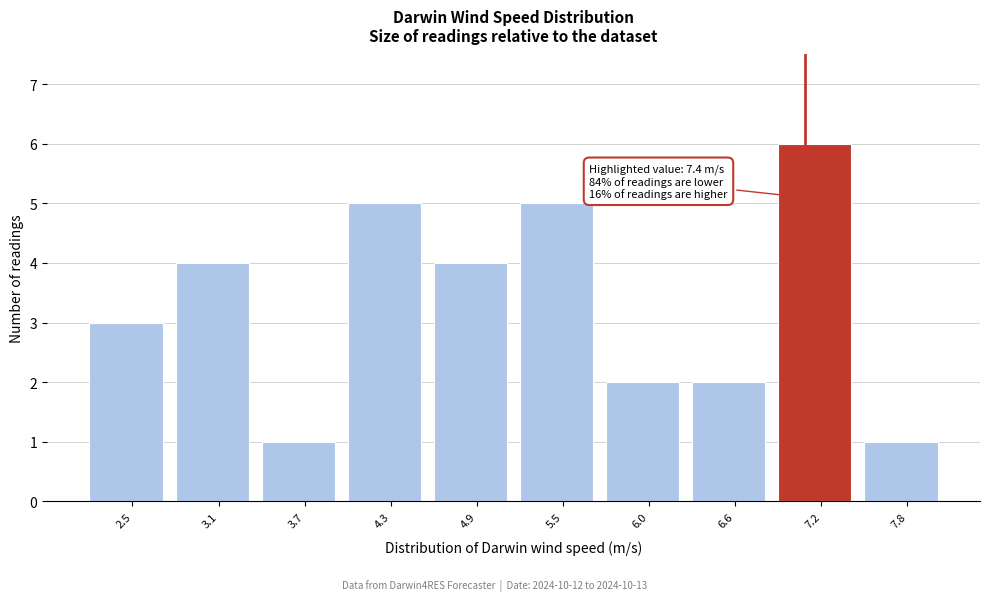

Reading left to right, list all the values displayed in this chart.

2.5=3	3.1=4	3.7=1	4.3=5	4.9=4	5.5=5	6.0=2	6.6=2	7.2=6	7.8=1